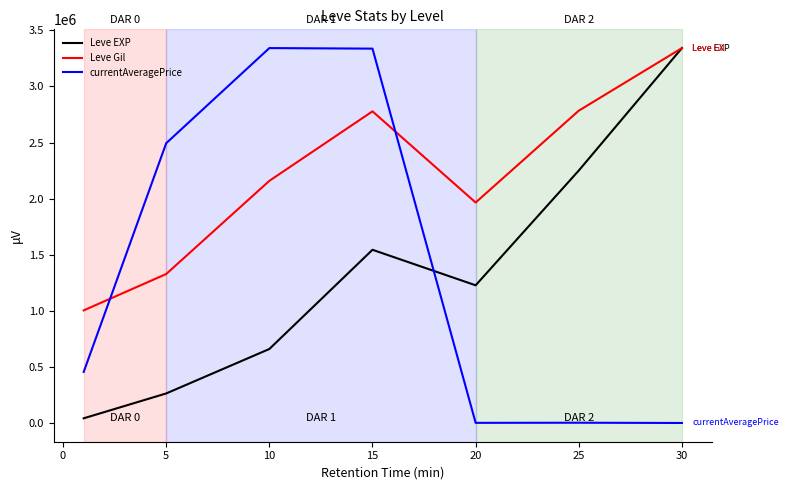

Which series ends up on top after the final intersection of currentAveragePrice and Leve EXP?

Leve EXP